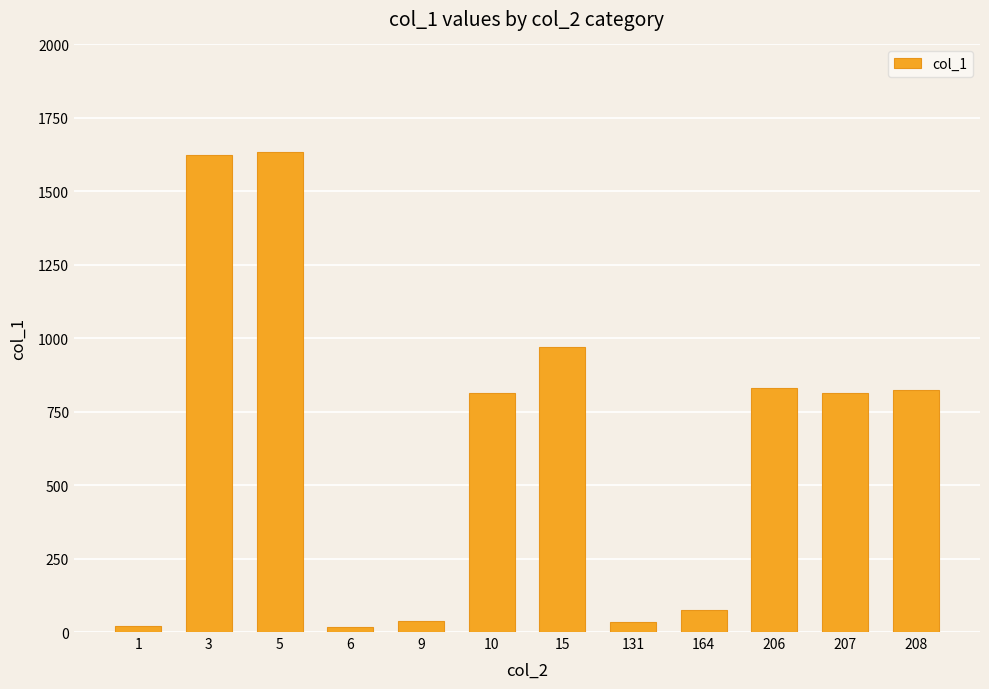

What is the change in value from 6 to 207?

+796